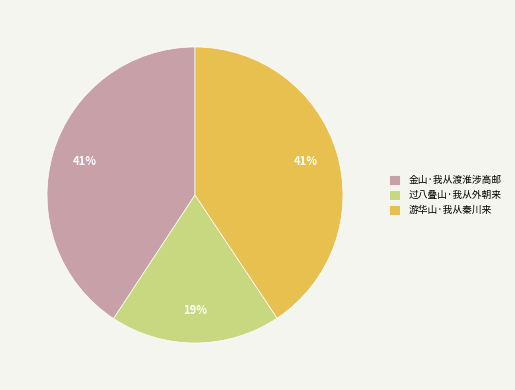

How many slices are in this pie chart?

3